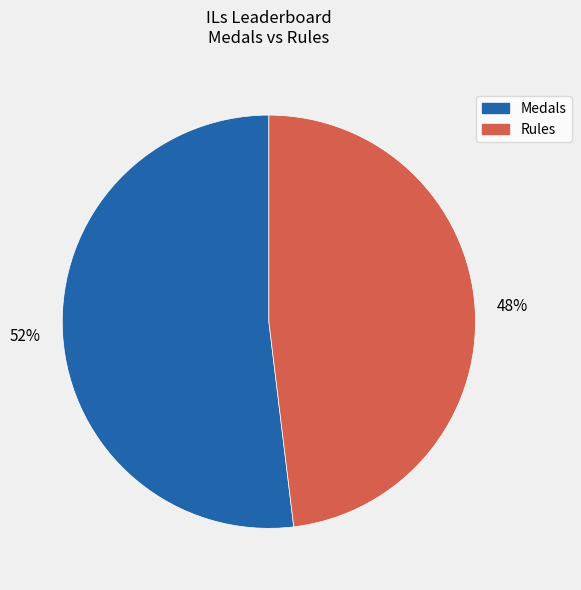

To the nearest percent, what is the average slice percentage?

50%